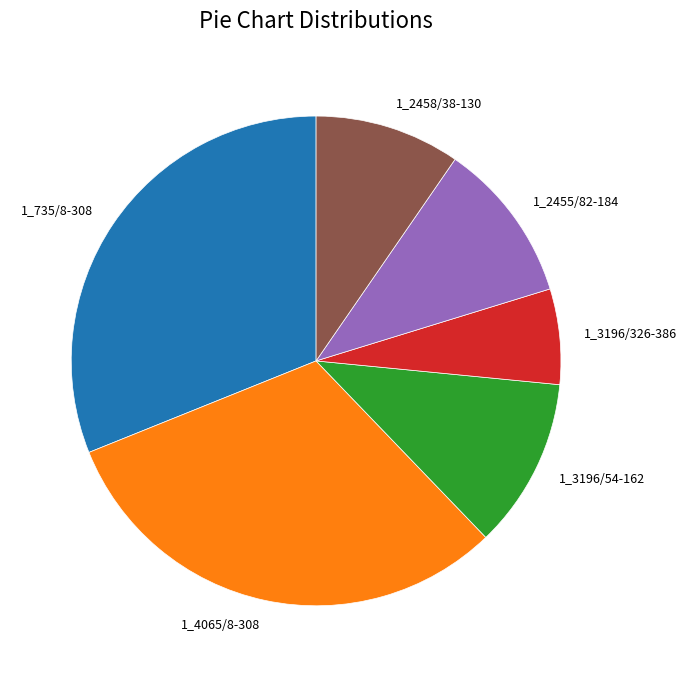

True or false: 1_2458/38-130 accounts for 23% of the total.

False